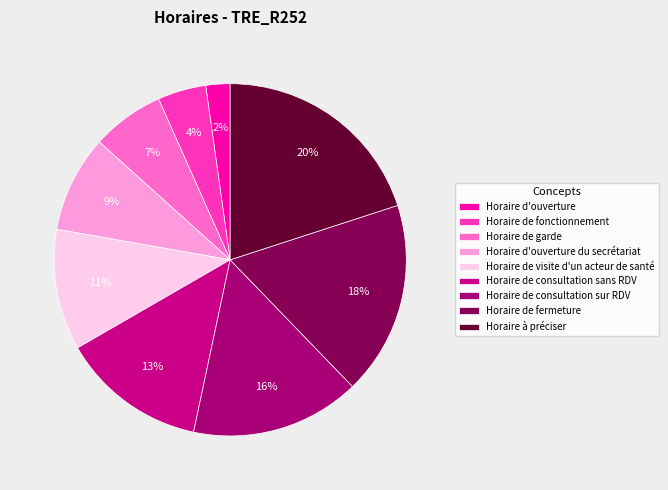

Rank the categories by value from highest to lowest.

Horaire à préciser, Horaire de fermeture, Horaire de consultation sur RDV, Horaire de consultation sans RDV, Horaire de visite d'un acteur de santé, Horaire d'ouverture du secrétariat, Horaire de garde, Horaire de fonctionnement, Horaire d'ouverture